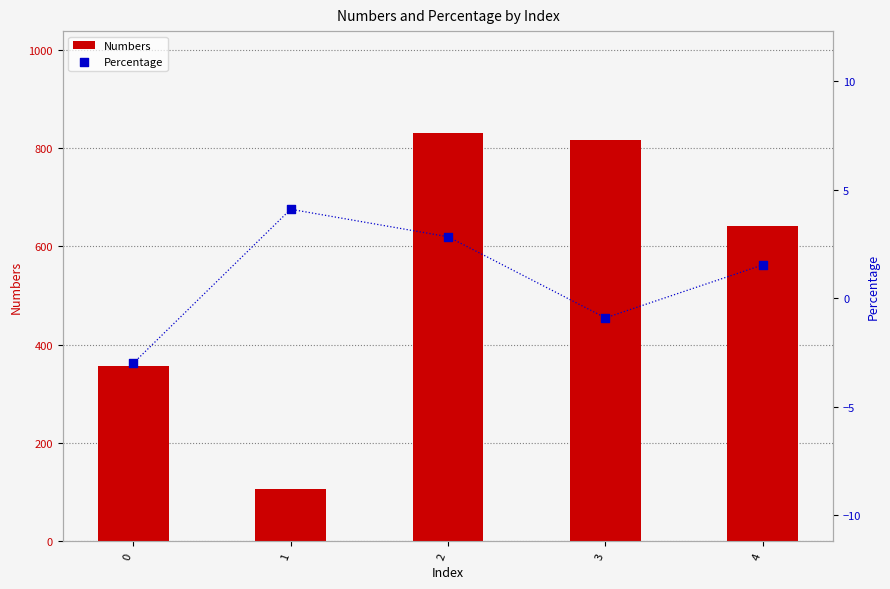

What are all the series names shown in the legend?

Numbers, Percentage